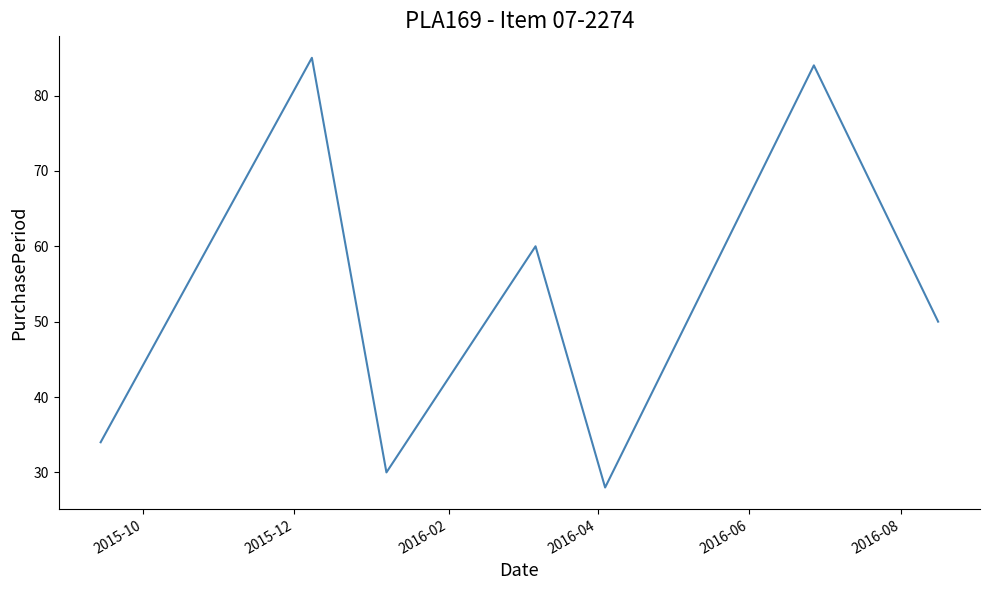

What is the difference between the second highest and minimum values?

56